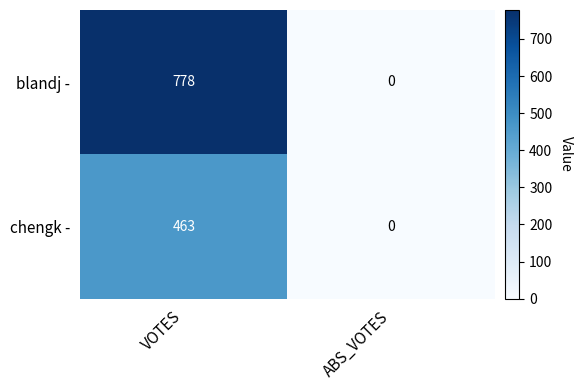

Between VOTES and ABS_VOTES, which series saw the biggest shift?

blandj -